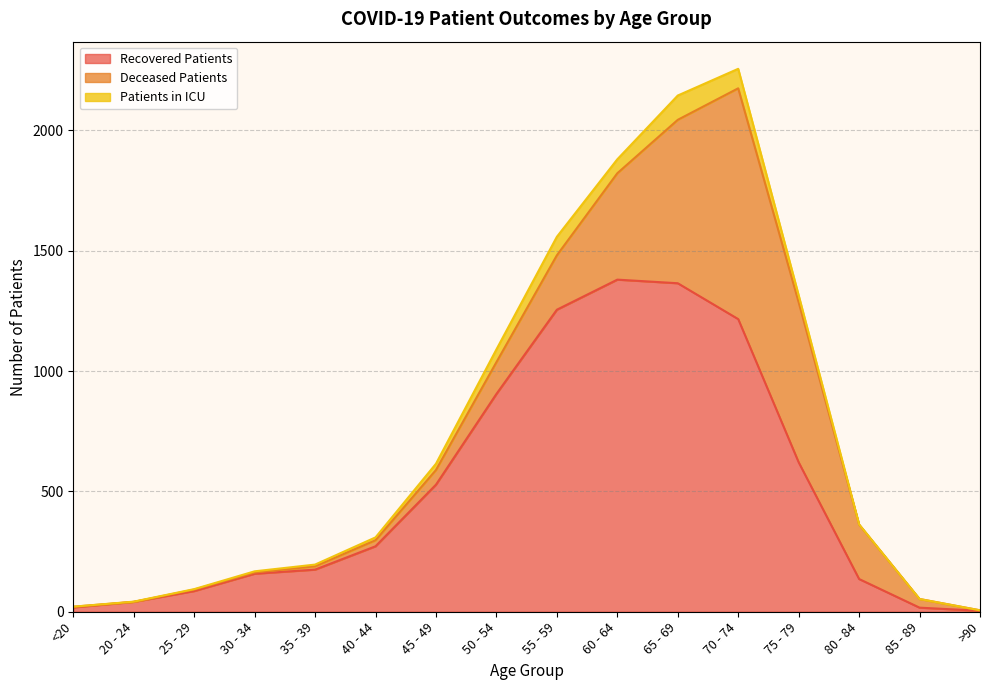

List the series in order of their peak value, lowest first.

patients_in_icu, deceased_patients, recovered_patients